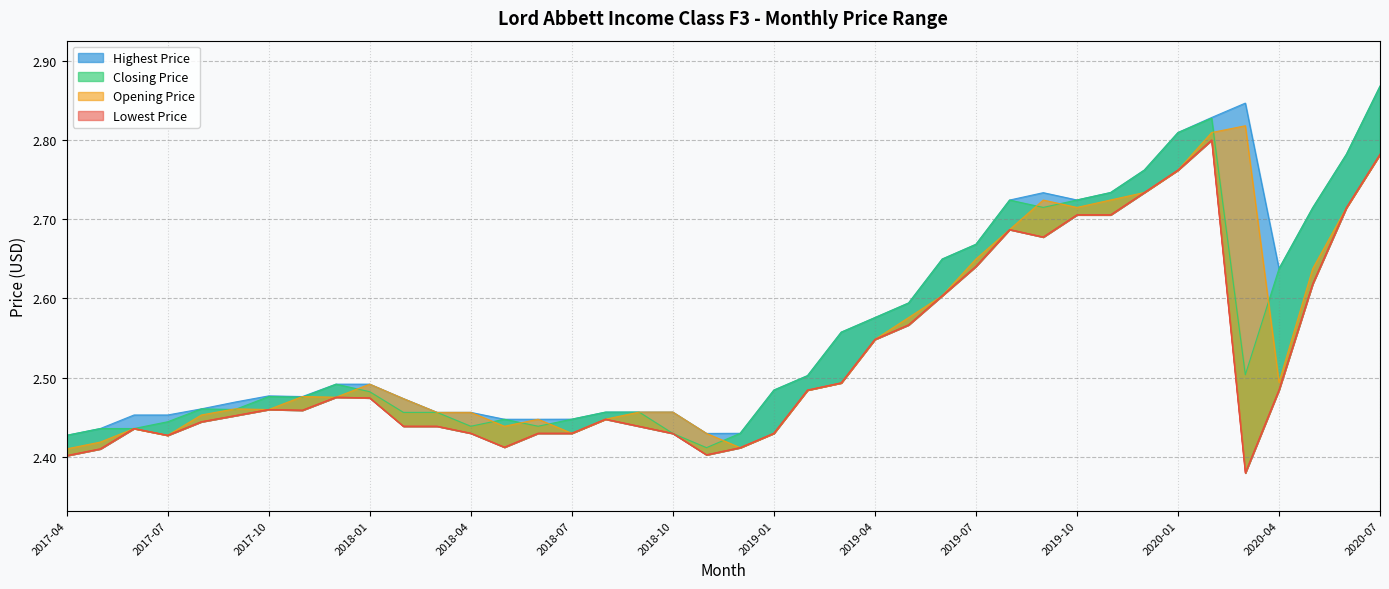

What is the minimum value shown in the chart?

2.4